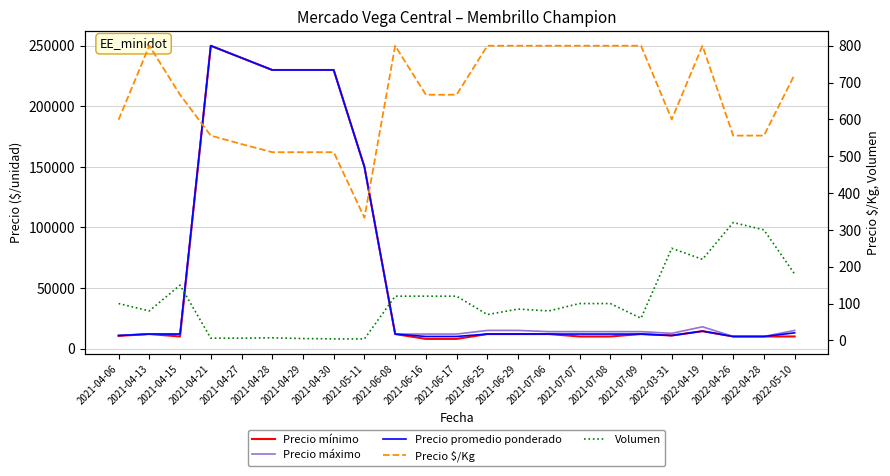

What position from the left is 2022-04-26?

21